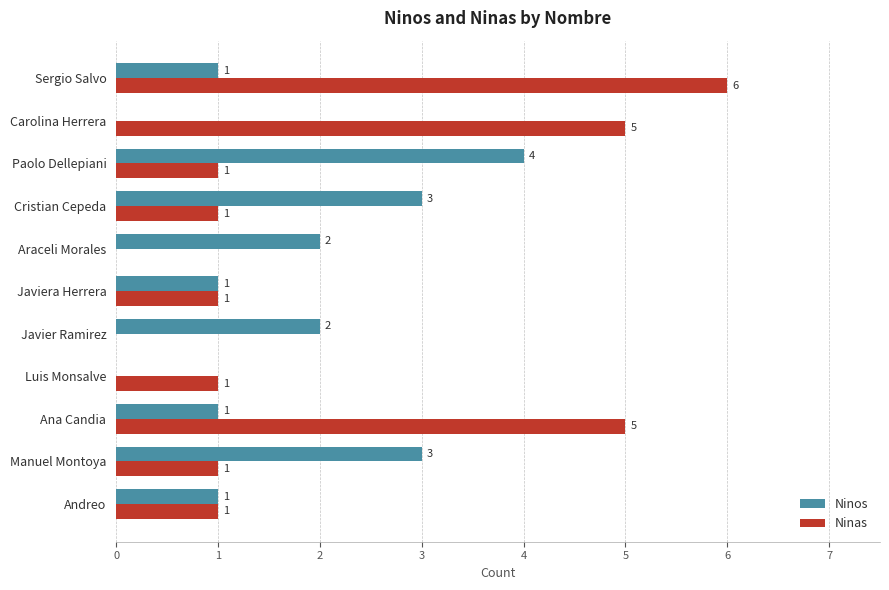

Which category has the highest value across all series?

Sergio Salvo